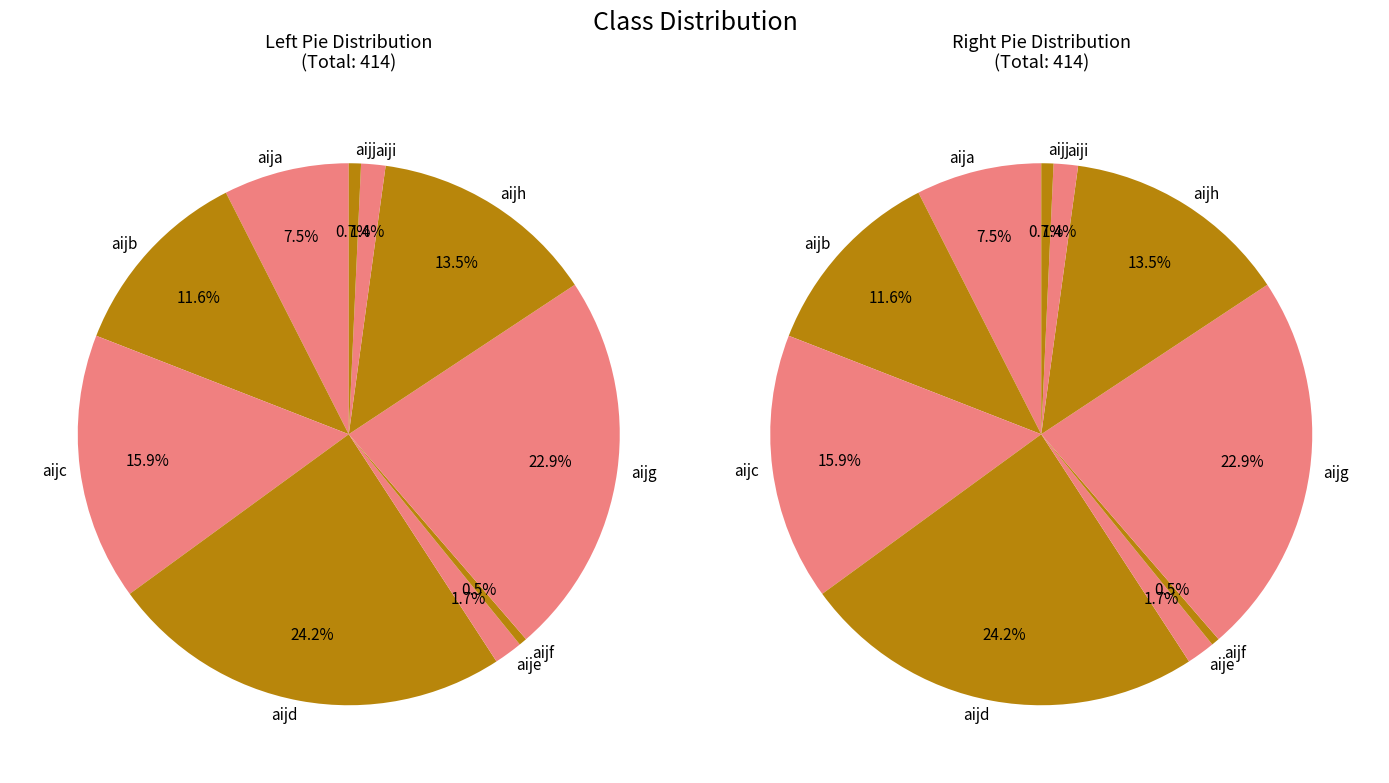

Combined, do aijh and aija account for over 50%?

No